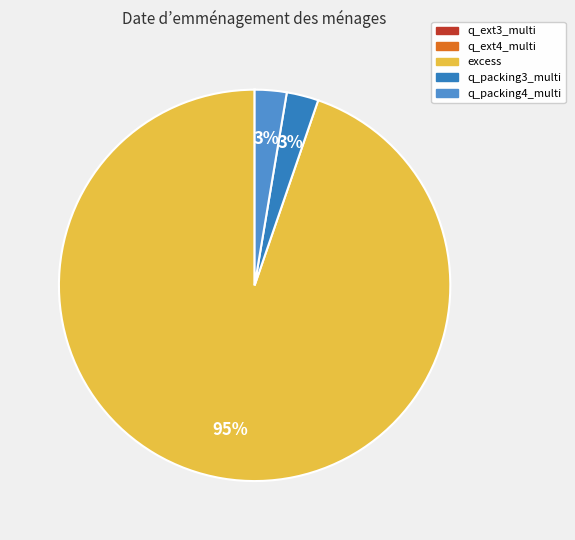

Which category accounts for the majority?

excess